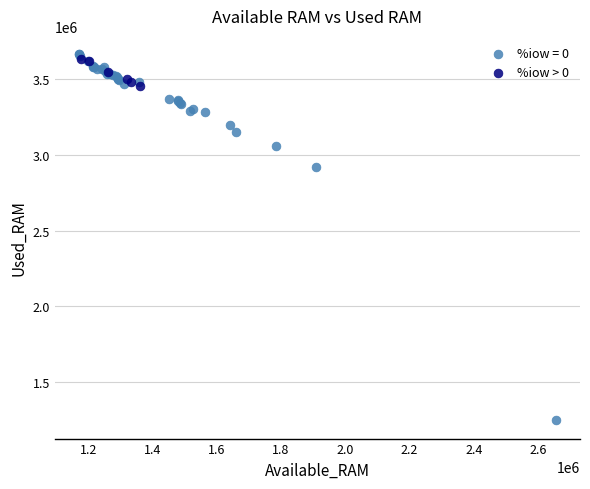

Which series has the largest Y range (max minus min)?

%iow = 0